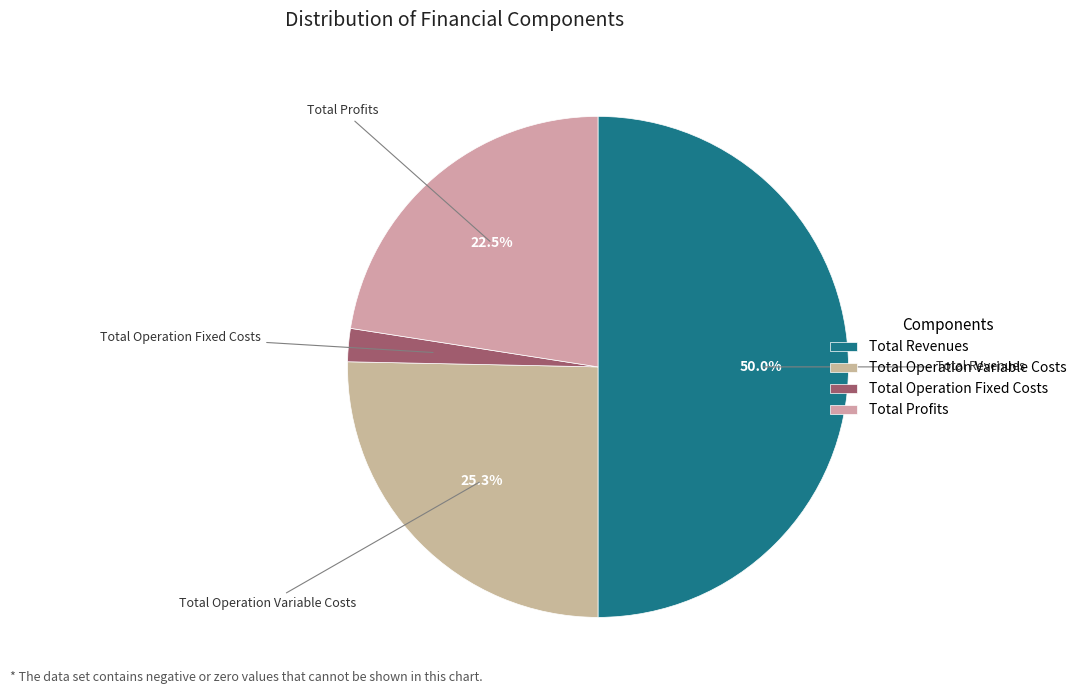

Which category has the smallest portion of the pie?

Total Operation Fixed Costs